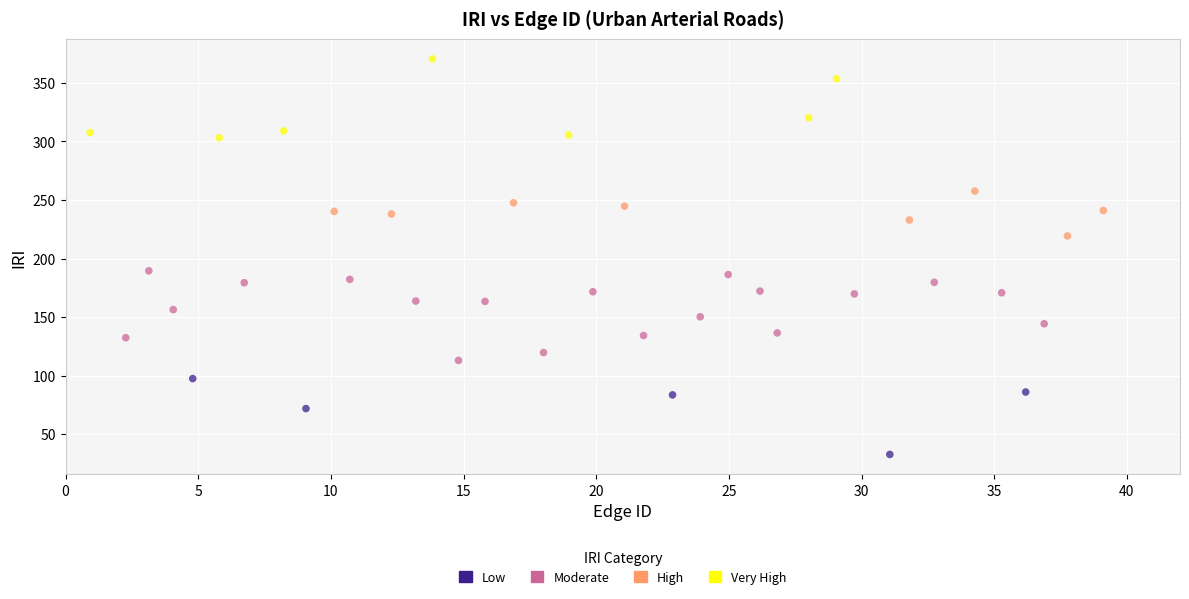

Which series reaches the minimum Y coordinate?

Low